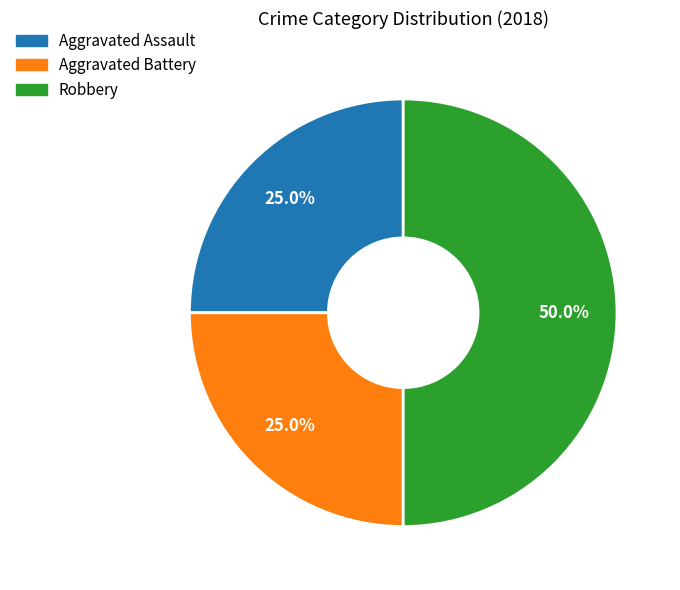

What is the largest slice in the pie chart?

Robbery